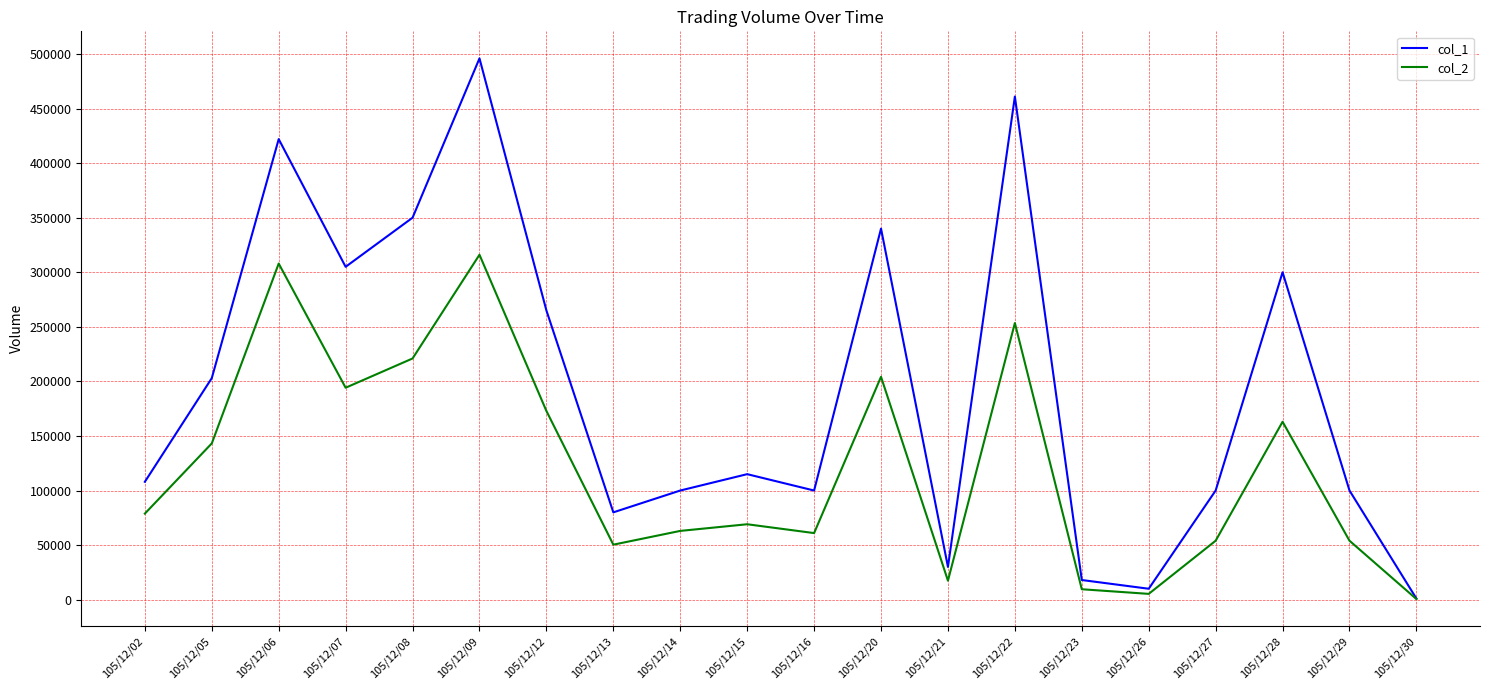

How many interior local valleys does the col_2 series have?

5